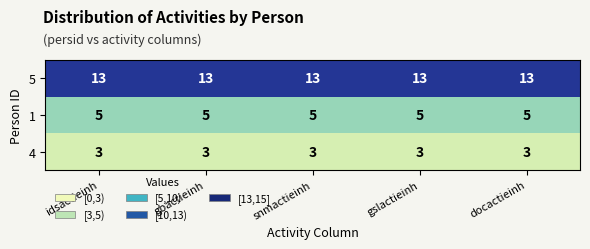

What is the spread (max minus min) of values at docactieinh?

10